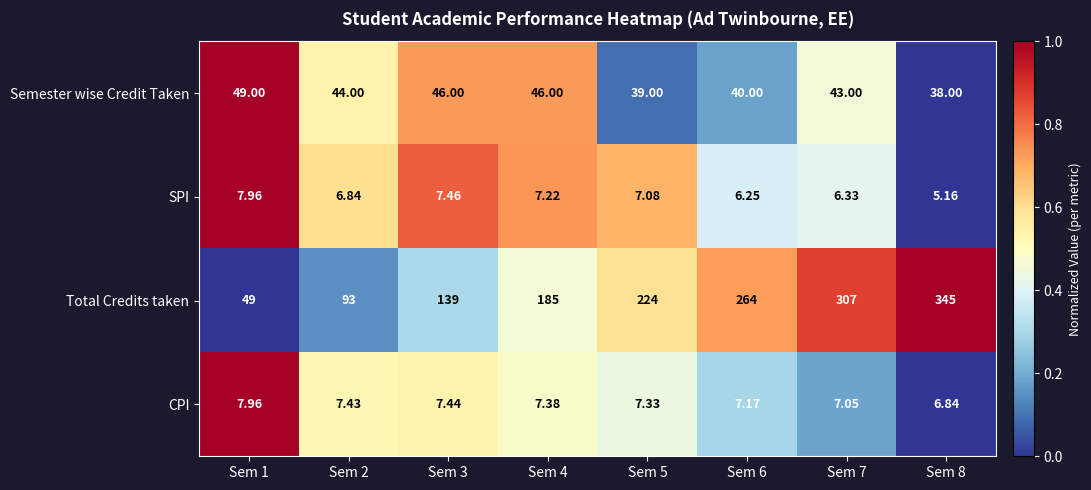

Which series has the widest spread of values?

Total Credits taken